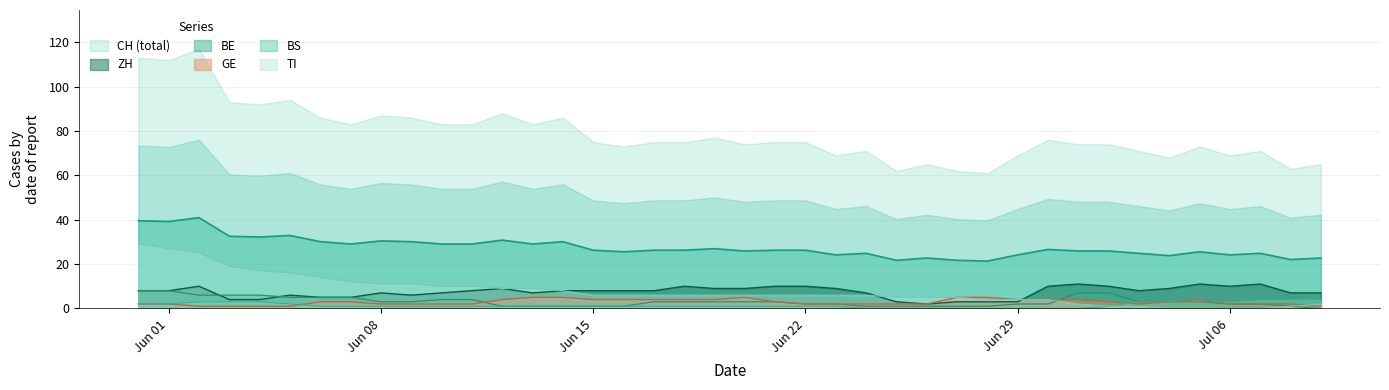

What is the maximum value for TI?

29